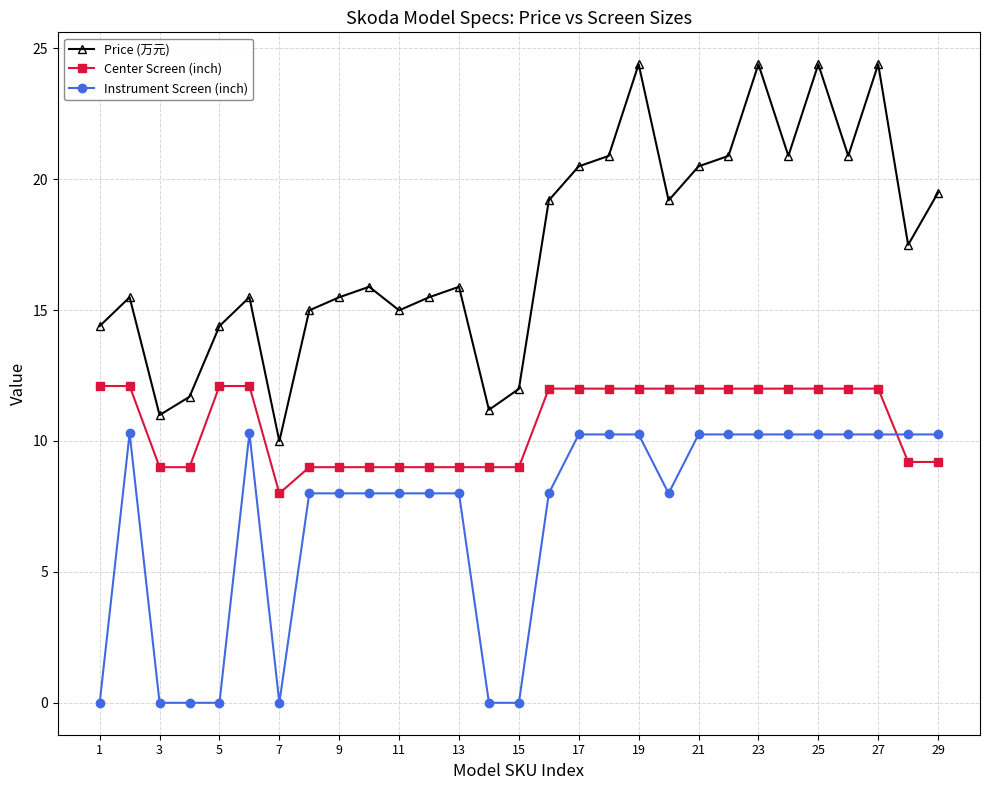

What is the lowest value of the Center Screen (inch) series?

8.0